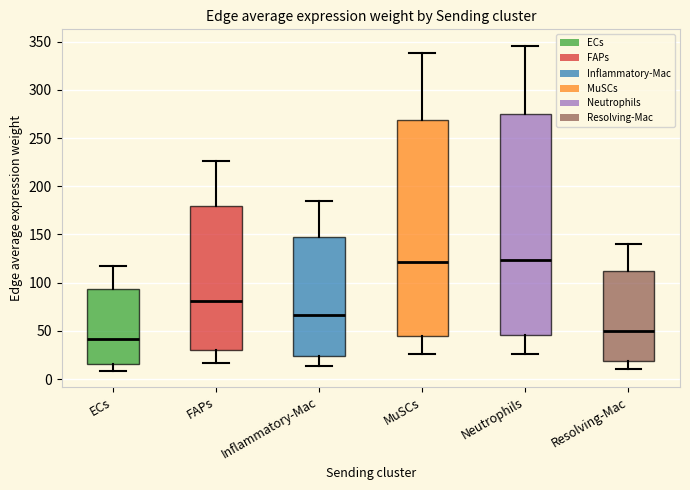

Comparing the boxes themselves (not the whiskers), which one is the tallest?

Neutrophils